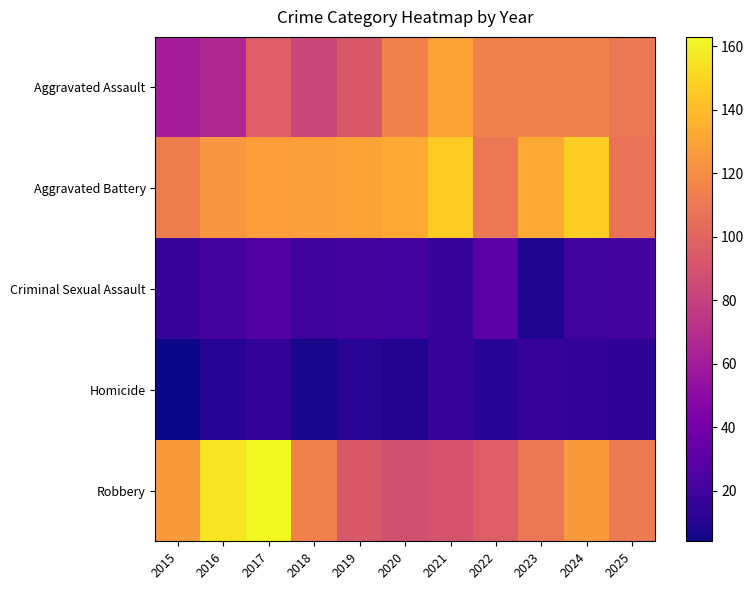

Reading left to right, extract all data points from this chart.

Aggravated Assault: 2015=61	2016=67	2017=97	2018=83	2019=93	2020=115	2021=130	2022=114	2023=115	2024=115	2025=109
Aggravated Battery: 2015=113	2016=124	2017=127	2018=128	2019=130	2020=133	2021=146	2022=109	2023=132	2024=147	2025=107
Criminal Sexual Assault: 2015=17	2016=22	2017=26	2018=19	2019=22	2020=21	2021=16	2022=29	2023=8	2024=20	2025=22
Homicide: 2015=4	2016=11	2017=14	2018=7	2019=12	2020=9	2021=16	2022=11	2023=16	2024=15	2025=13
Robbery: 2015=126	2016=155	2017=163	2018=115	2019=93	2020=88	2021=90	2022=97	2023=109	2024=126	2025=111